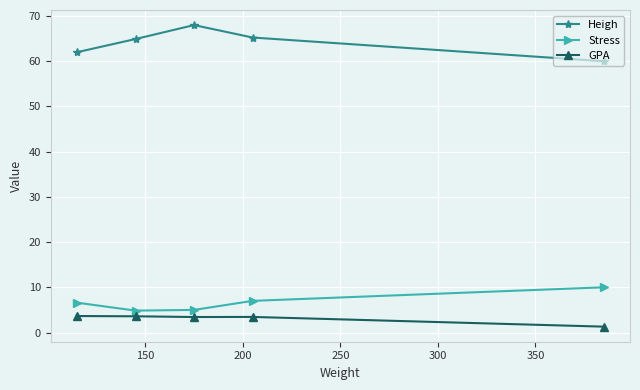

True or false: Heigh and GPA cross at least once.

False